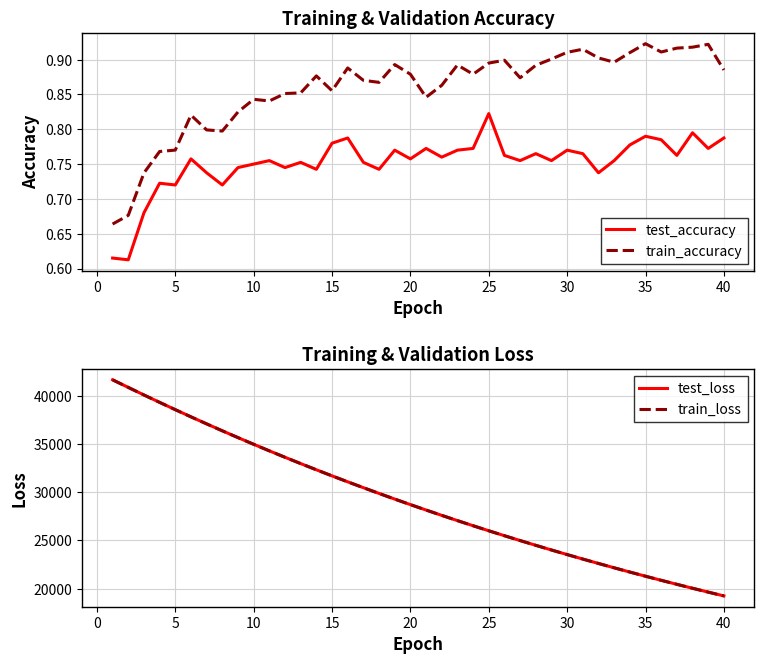

True or false: test_accuracy and train_accuracy cross at least once.

False